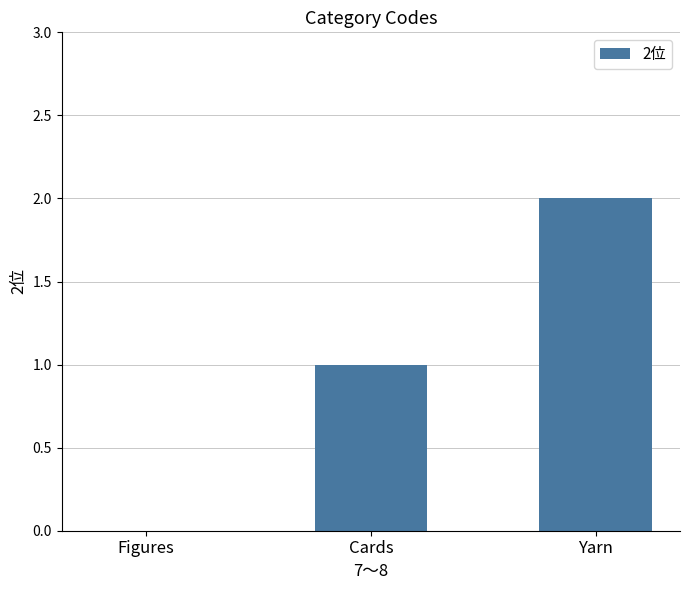

Where is the data nearest to the value 1?

Cards